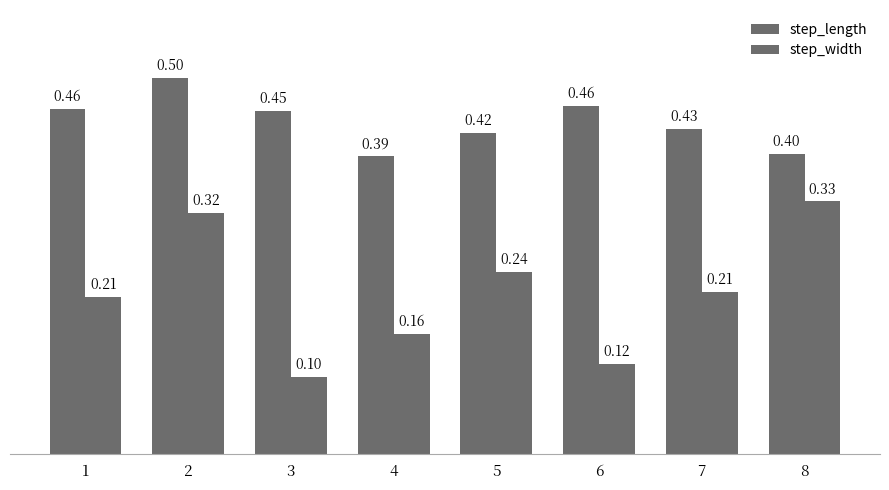

At which category is the sum across all series the highest?

2